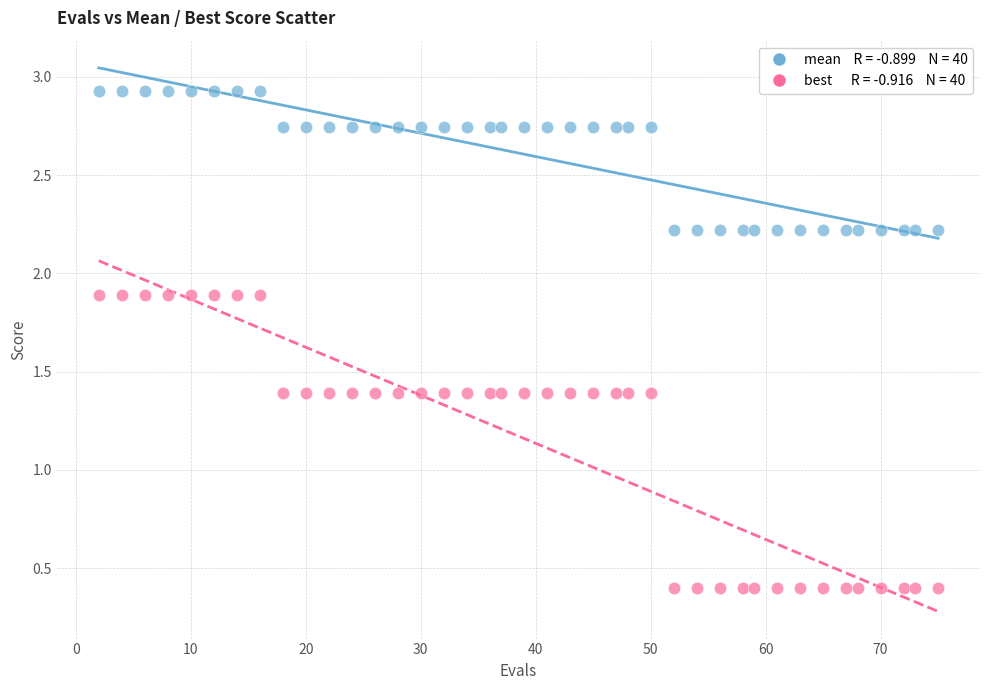

Across all data points, what is the range of X values (max minus min)?

73.0